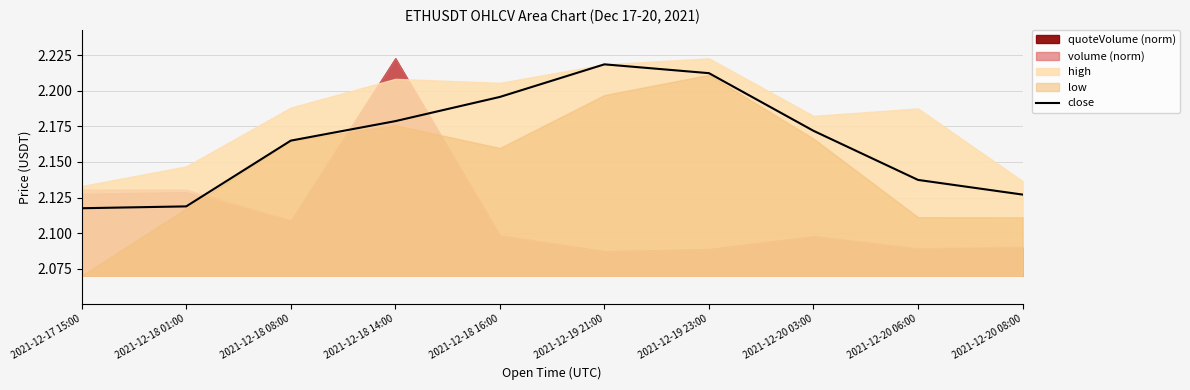

What is the greatest value displayed?

2.2